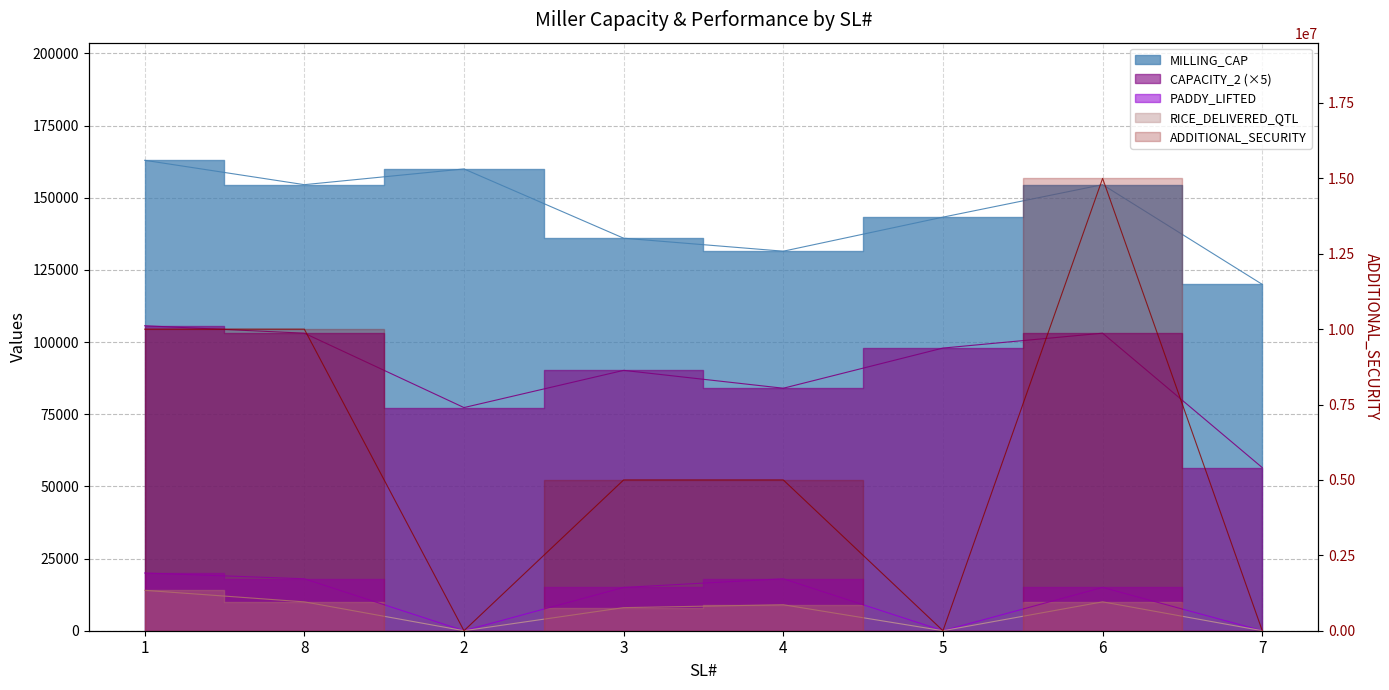

What is the label of the 5th point from the right?

3